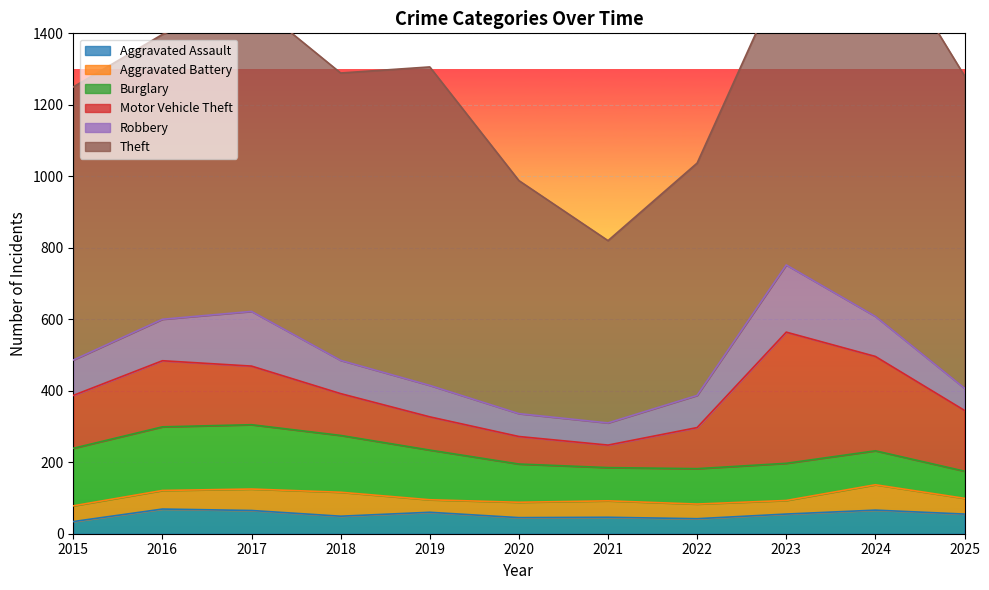

True or false: Robbery and Burglary cross at least once.

True